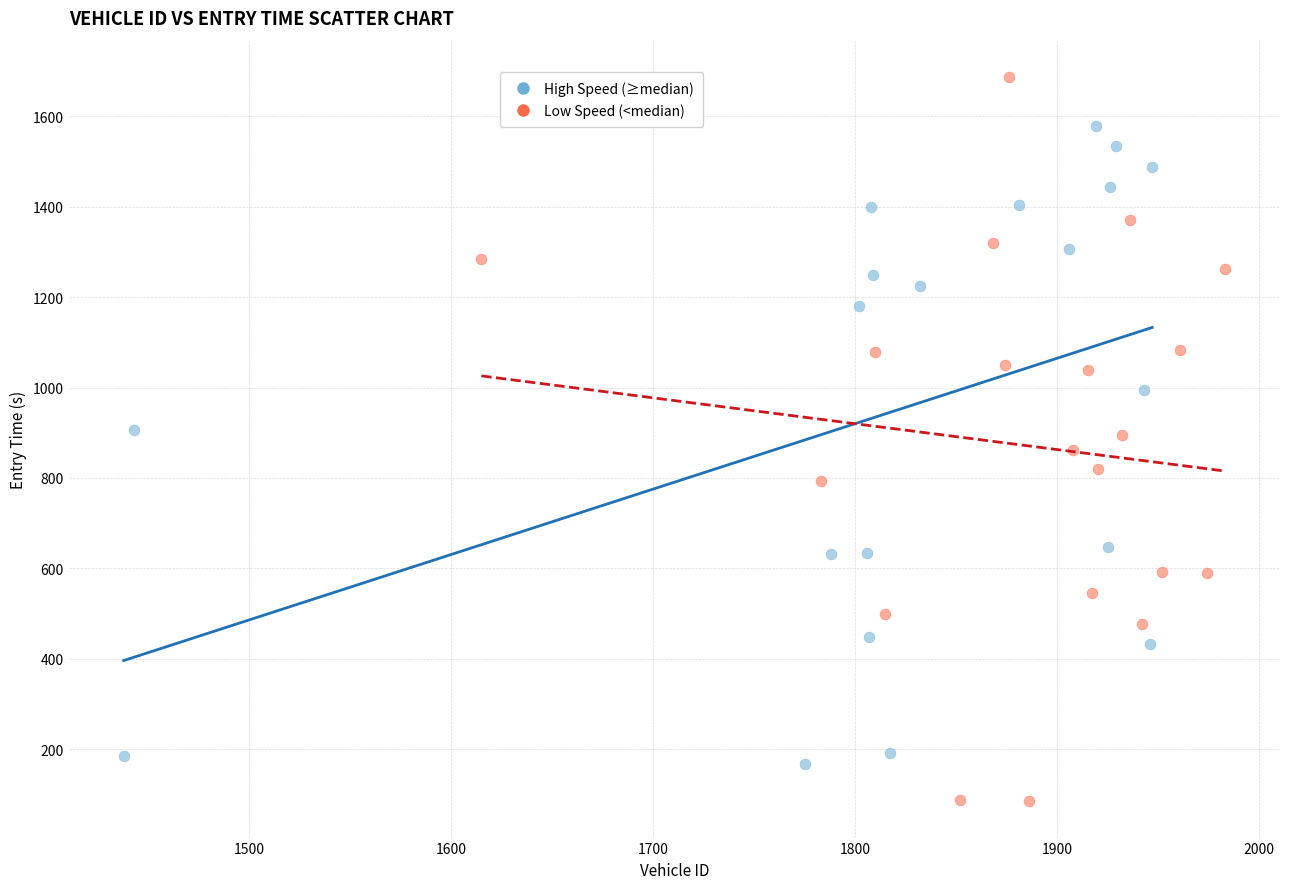

Which series contains the lowest Y value?

Low Speed (<median)